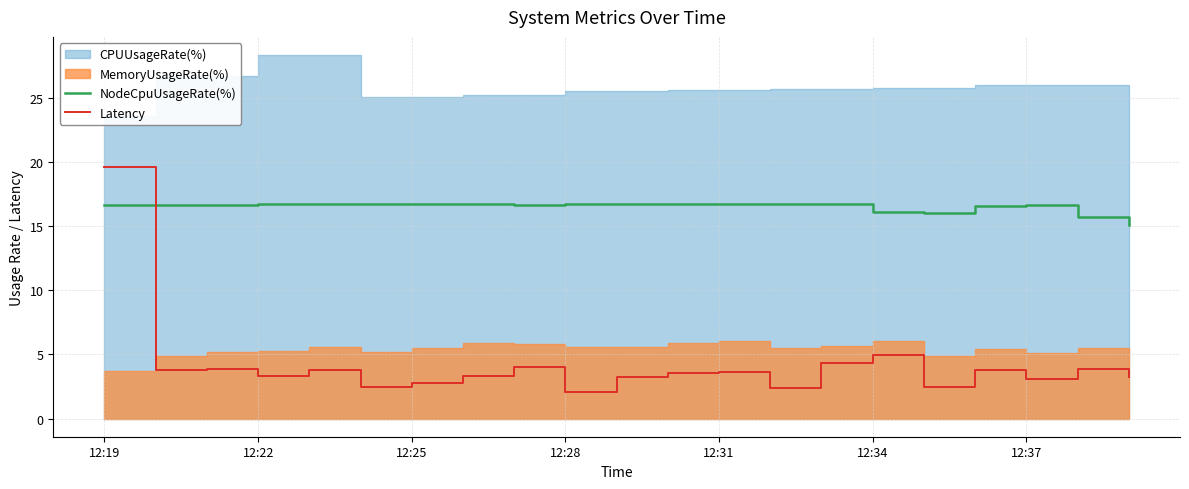

The NodeCpuUsageRate(%) series shows 16.1 at 12:34. True or false?

True